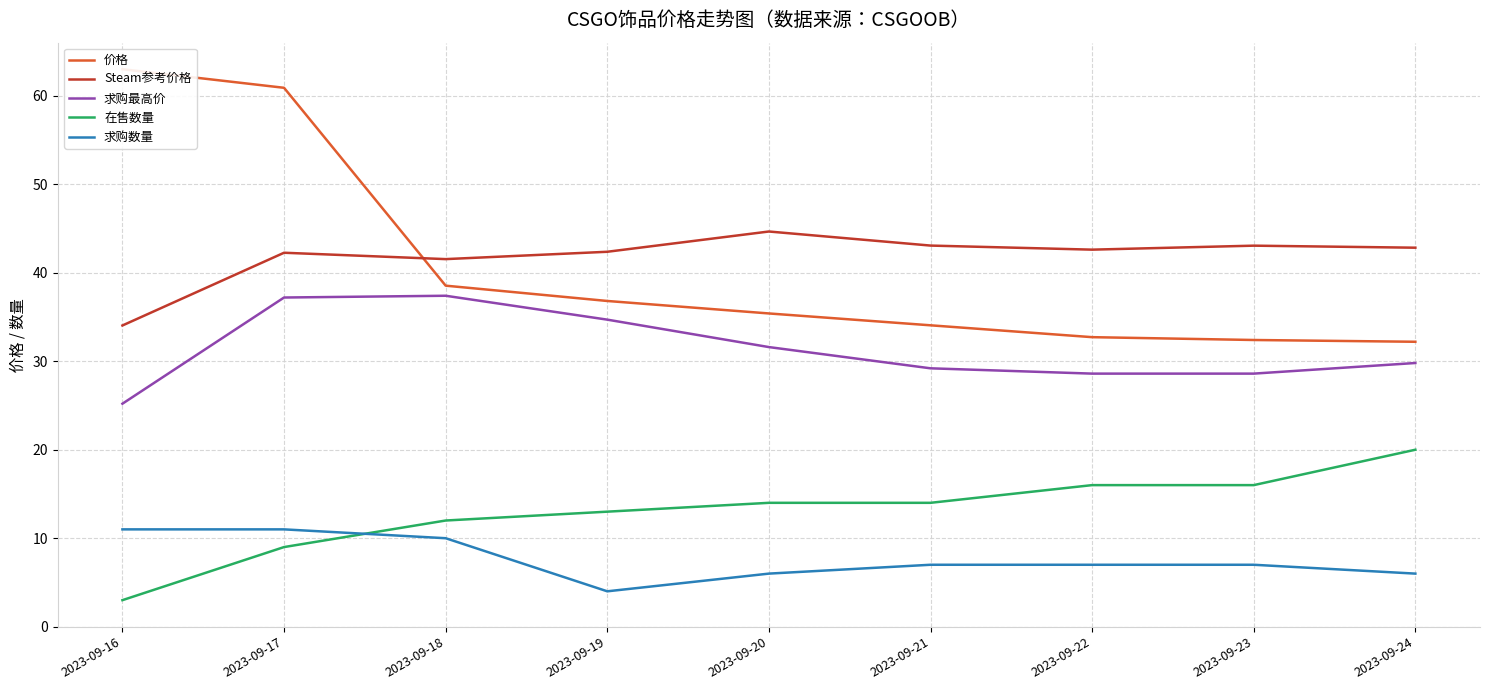

Reading left to right, extract all data points from this chart.

价格: 63.0	60.9	38.5	36.8	35.4	34.1	32.7	32.4	32.2
Steam参考价格: 34.0	42.3	41.5	42.4	44.7	43.1	42.6	43.1	42.8
求购最高价: 25.2	37.2	37.4	34.7	31.6	29.2	28.6	28.6	29.8
在售数量: 3.0	9.0	12.0	13.0	14.0	14.0	16.0	16.0	20.0
求购数量: 11.0	11.0	10.0	4.0	6.0	7.0	7.0	7.0	6.0